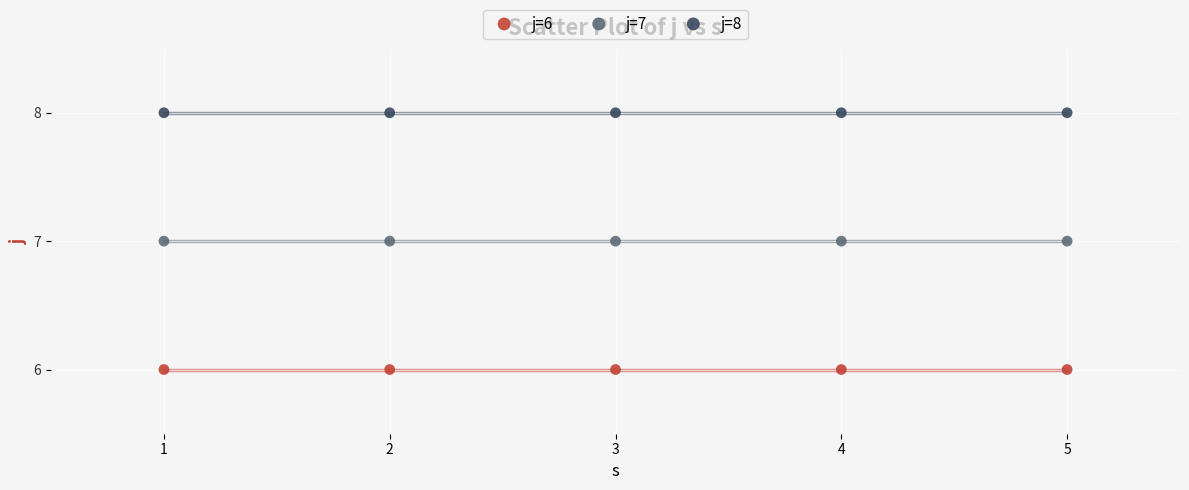

Which series contains the highest Y value?

j=8